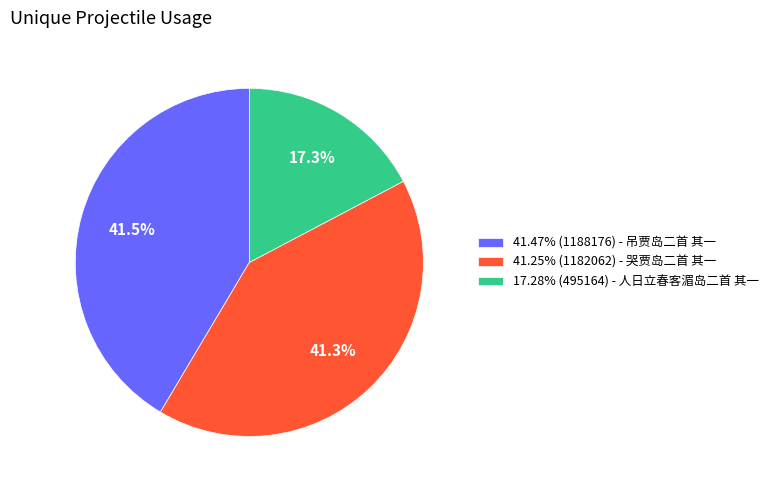

To the nearest percent, what is the average slice percentage?

33%